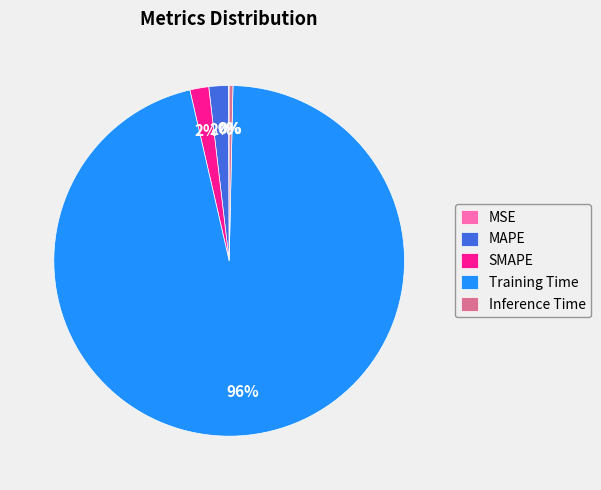

Is there a majority slice in this chart?

Yes